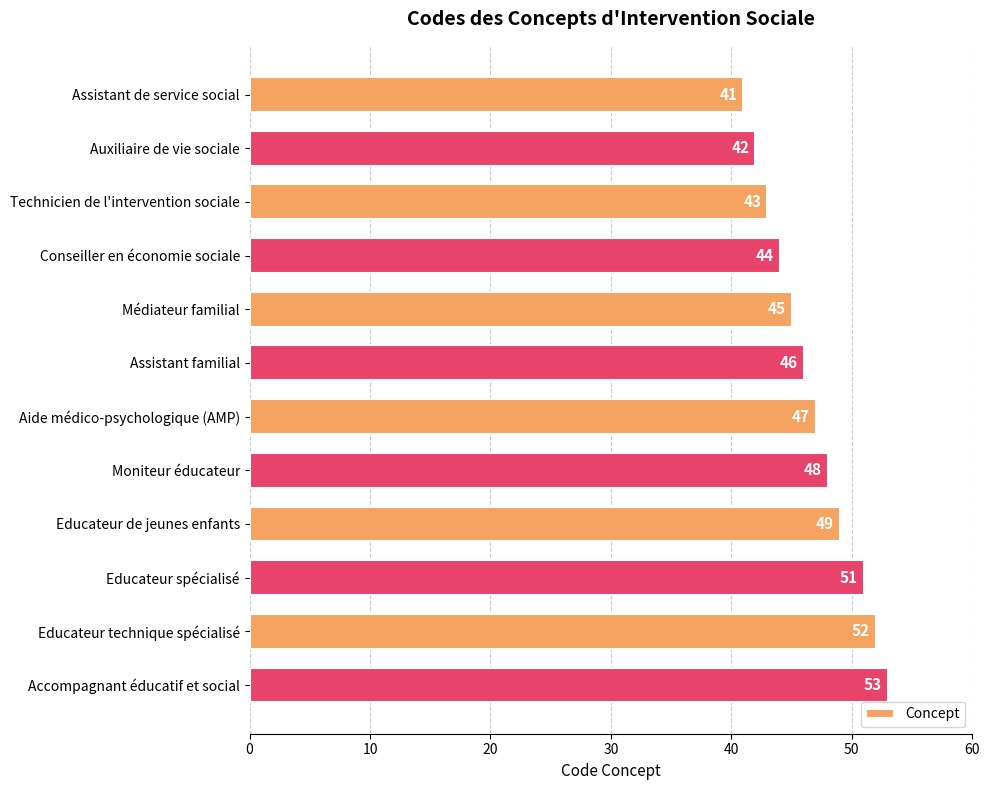

What is the change in value from Médiateur familial to Educateur de jeunes enfants?

+4